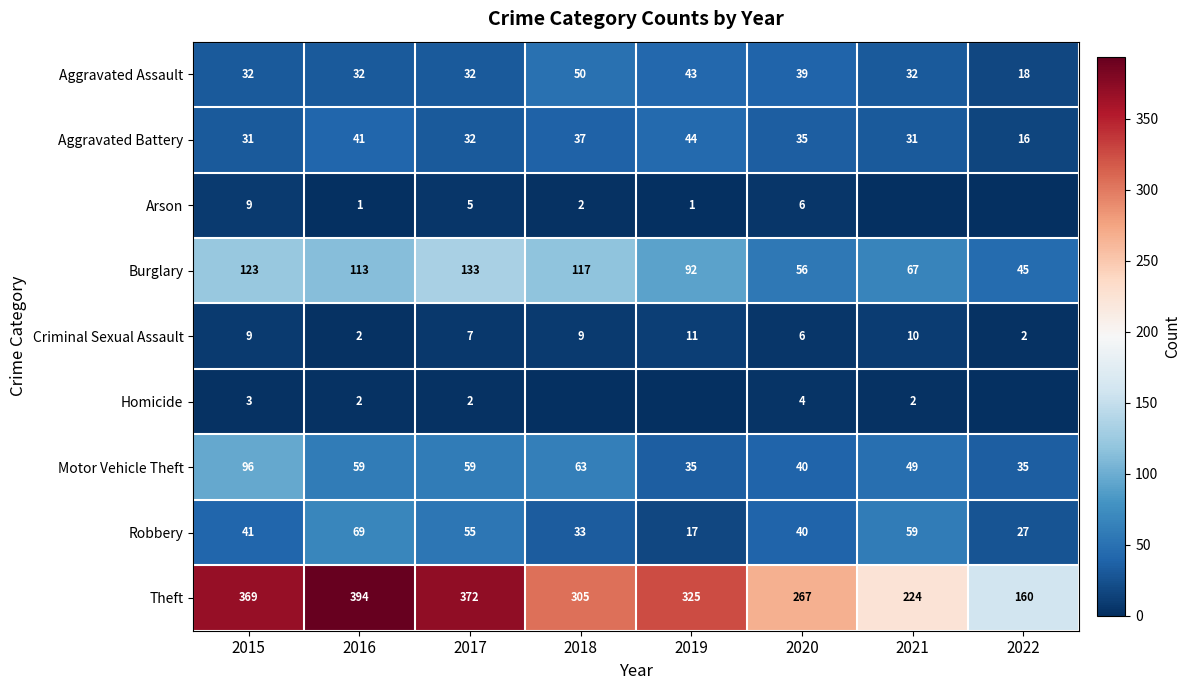

Which has a higher value, 2016 or 2021?

2016